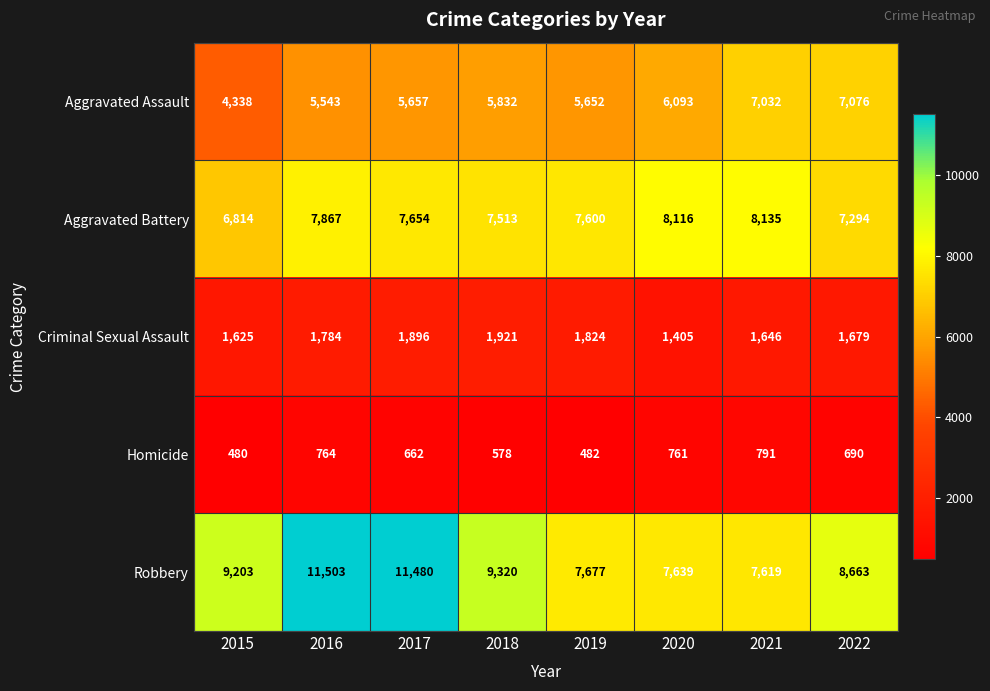

What is the sum of the Aggravated Battery values at 2022 and 2021?

15429